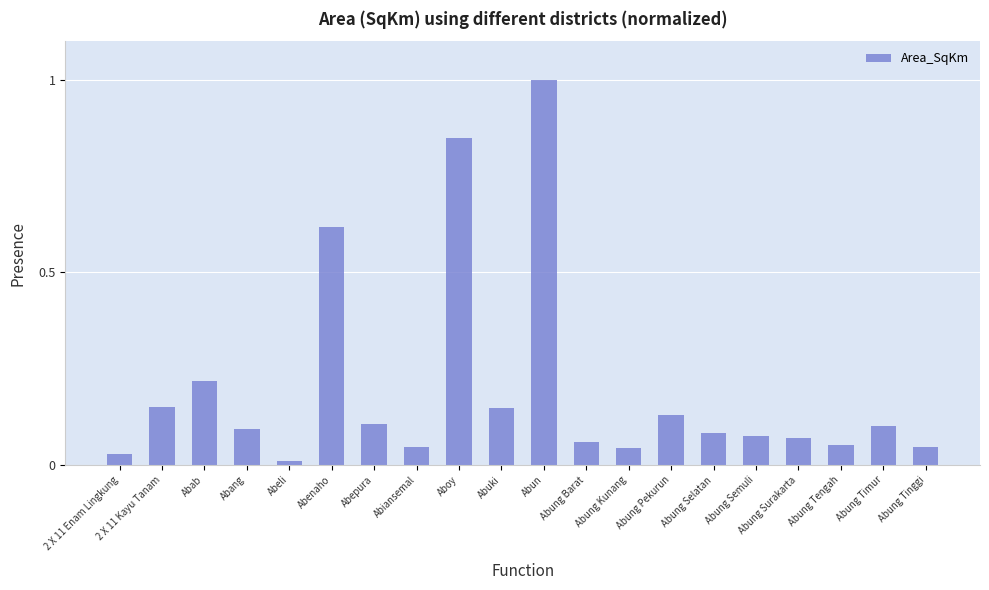

The value at Abuki is 0.1. True or false?

True